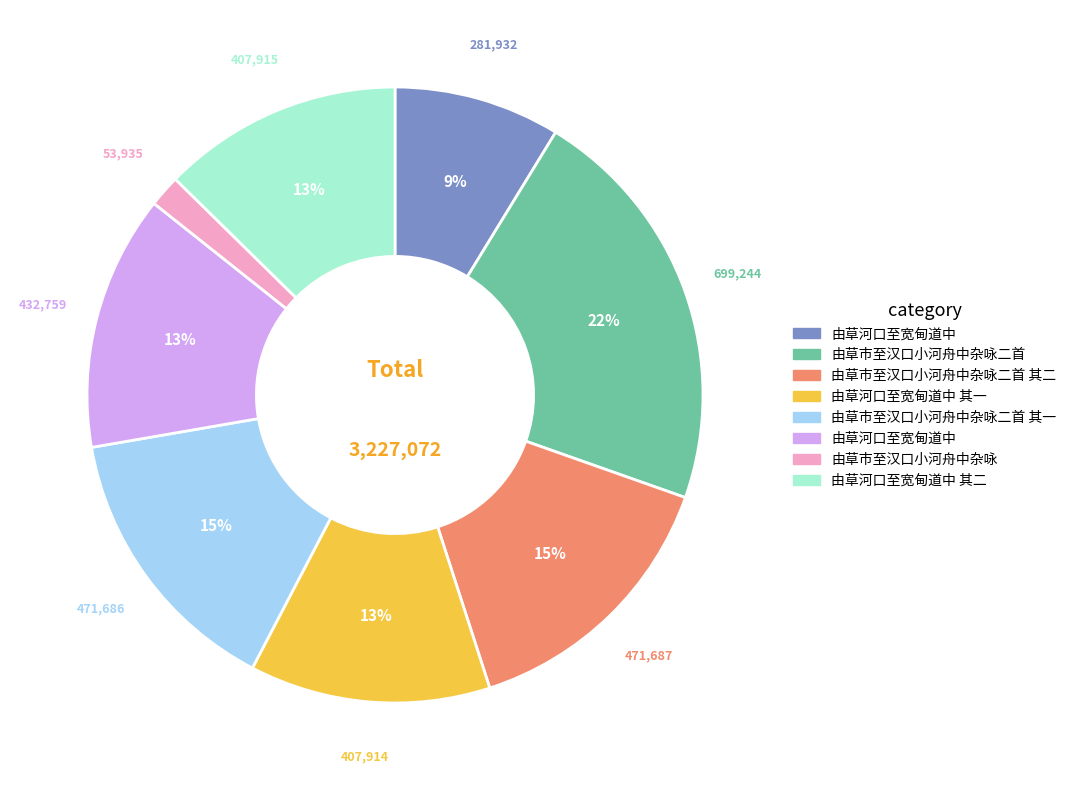

Is there any slice that represents more than half of the pie?

No